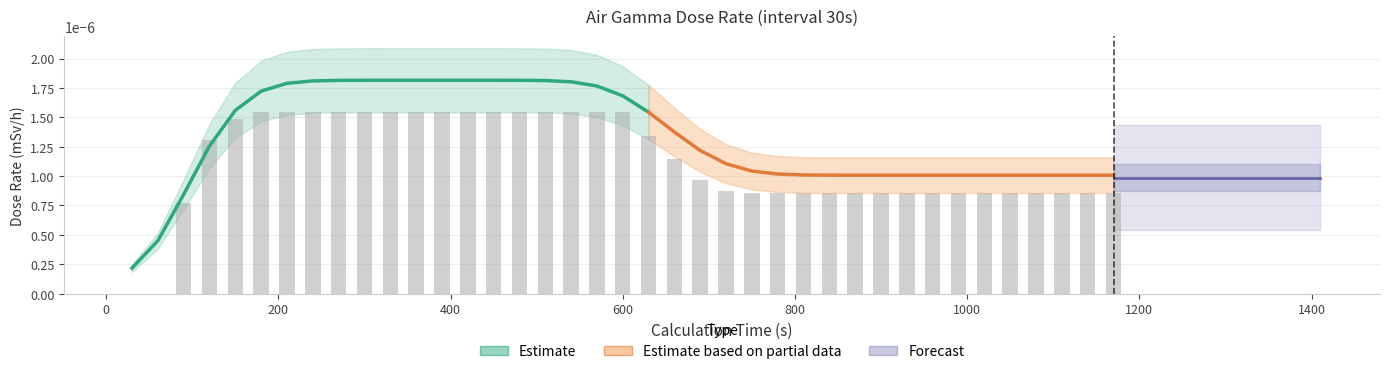

The value at 930 is 0.0. True or false?

True